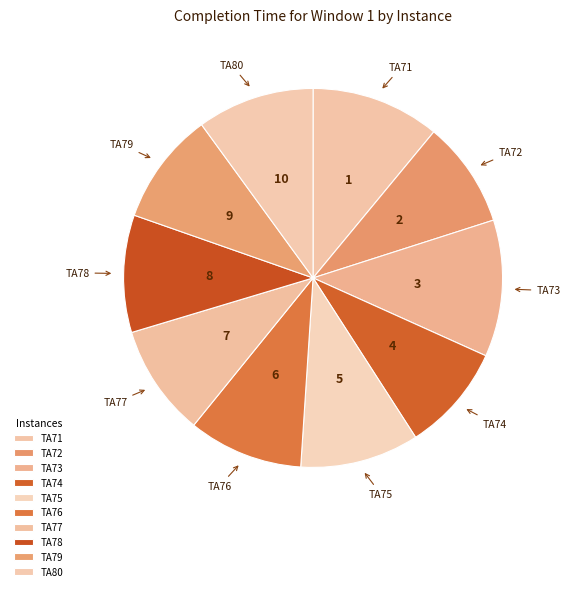

Which has a higher value, TA74 or TA75?

TA75